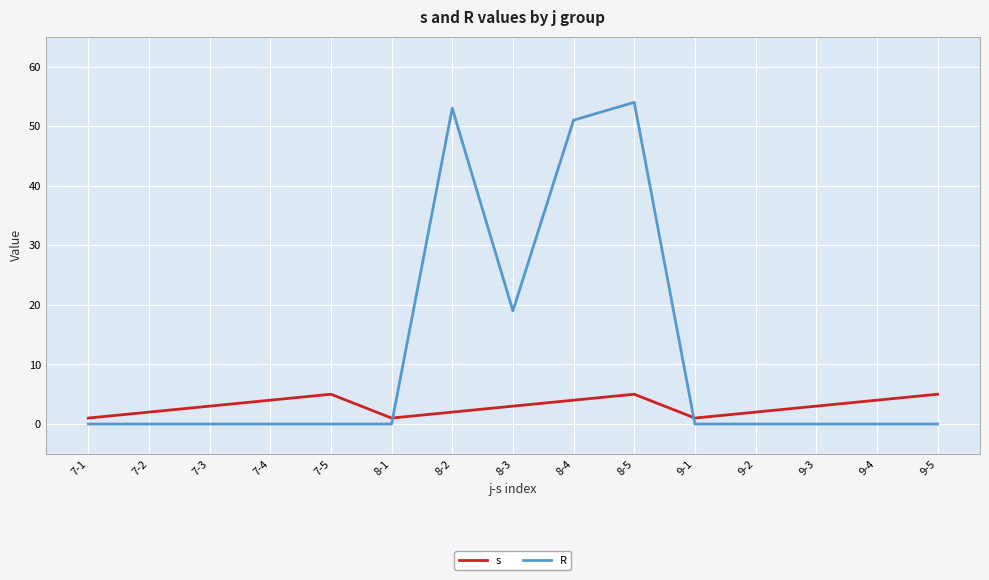

Is the value of s at 9-1 greater than the value of R at 9-5?

Yes